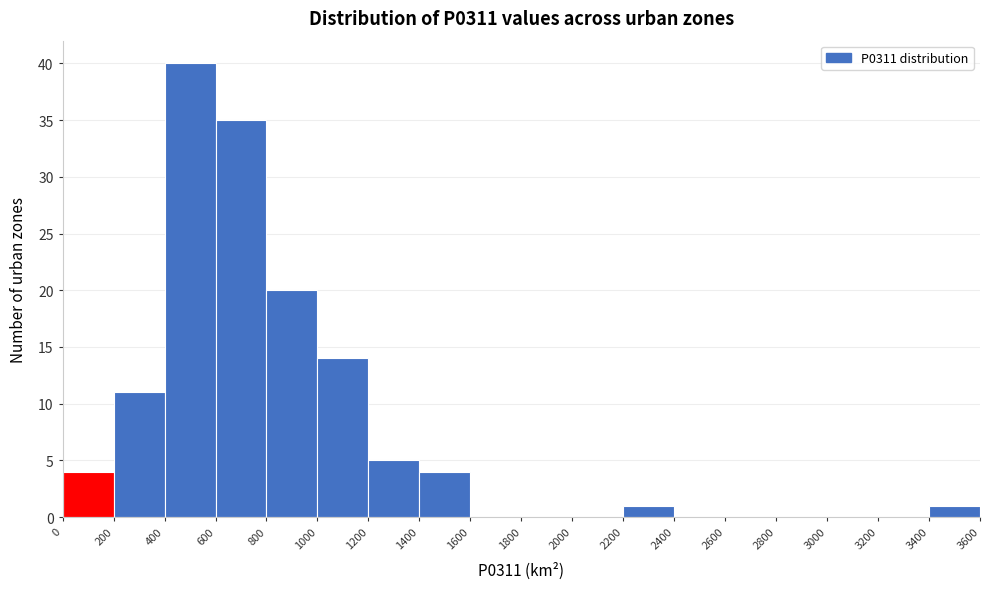

Reading left to right, list every bar in this chart as the range it spans on the x-axis followed by its height. The values are not printed on the chart, so give them approximately, as read against the axis.

0 to 200: 4
200 to 400: 11
400 to 600: 40
600 to 800: 35
800 to 1000: 20
1000 to 1200: 14
1200 to 1400: 5
1400 to 1600: 4
1600 to 1800: 0
1800 to 2000: 0
2000 to 2200: 0
2200 to 2400: 1
2400 to 2600: 0
2600 to 2800: 0
2800 to 3000: 0
3000 to 3200: 0
3200 to 3400: 0
3400 to 3600: 1